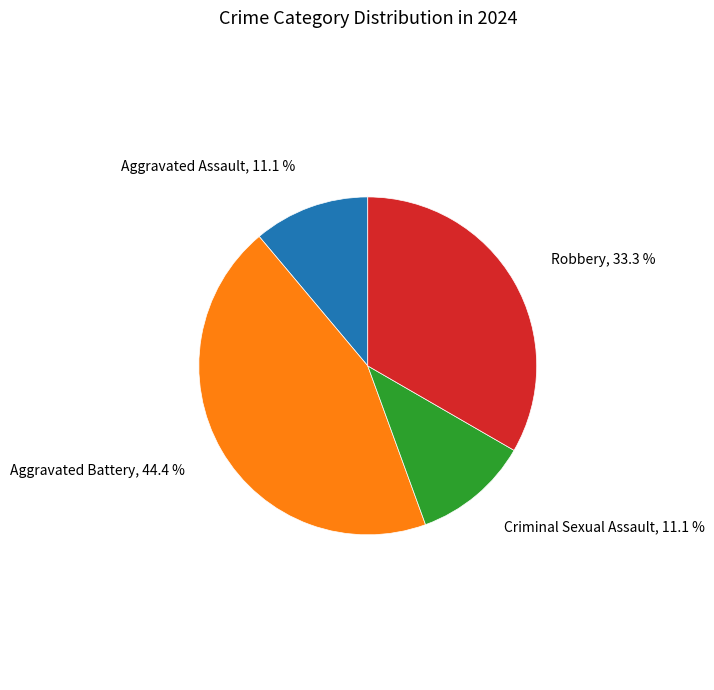

Is there a majority slice in this chart?

No